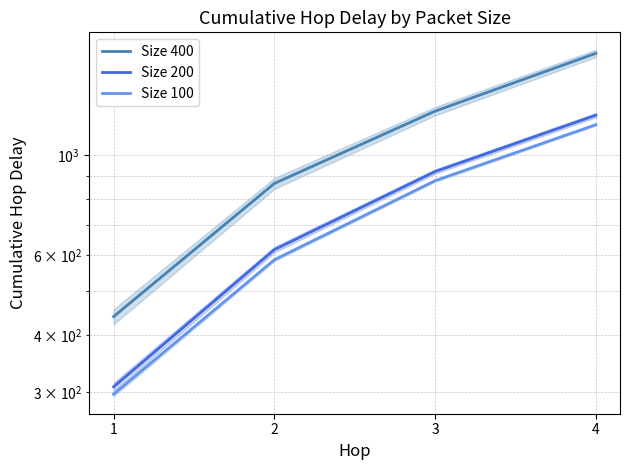

What is the difference between the highest and lowest values at 2?

277.9